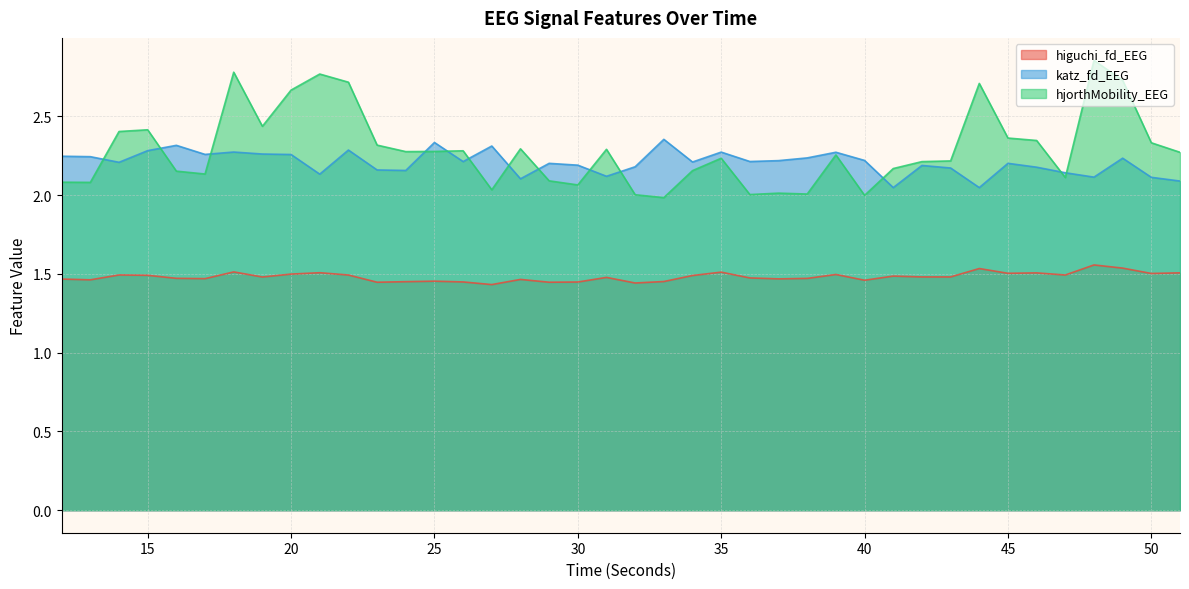

What is the difference between the hjorthMobility_EEG values at 37 and 19?

0.4